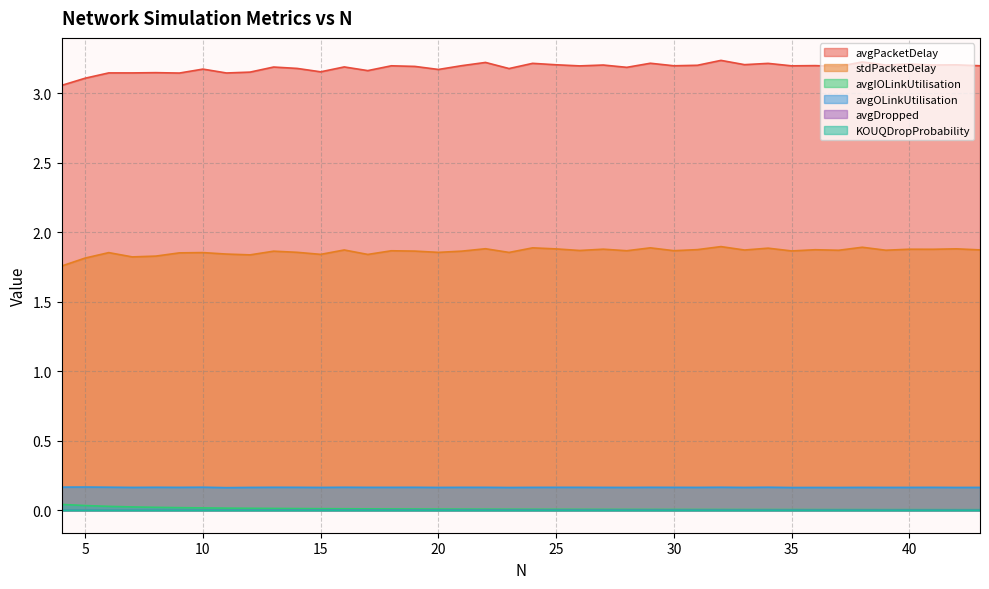

Reading right to left, extract all data points from this chart.

avgPacketDelay: 43=3.2	42=3.2	41=3.2	40=3.2	39=3.2	38=3.2	37=3.2	36=3.2	35=3.2	34=3.2	33=3.2	32=3.2	31=3.2	30=3.2	29=3.2	28=3.2	27=3.2	26=3.2	25=3.2	24=3.2	23=3.2	22=3.2	21=3.2	20=3.2	19=3.2	18=3.2	17=3.2	16=3.2	15=3.2	14=3.2	13=3.2	12=3.2	11=3.1	10=3.2	9=3.1	8=3.1	7=3.1	6=3.1	5=3.1	4=3.1
stdPacketDelay: 43=1.9	42=1.9	41=1.9	40=1.9	39=1.9	38=1.9	37=1.9	36=1.9	35=1.9	34=1.9	33=1.9	32=1.9	31=1.9	30=1.9	29=1.9	28=1.9	27=1.9	26=1.9	25=1.9	24=1.9	23=1.9	22=1.9	21=1.9	20=1.9	19=1.9	18=1.9	17=1.8	16=1.9	15=1.8	14=1.9	13=1.9	12=1.8	11=1.8	10=1.9	9=1.9	8=1.8	7=1.8	6=1.9	5=1.8	4=1.8
avgIOLinkUtilisation: 43=0.0	42=0.0	41=0.0	40=0.0	39=0.0	38=0.0	37=0.0	36=0.0	35=0.0	34=0.0	33=0.0	32=0.0	31=0.0	30=0.0	29=0.0	28=0.0	27=0.0	26=0.0	25=0.0	24=0.0	23=0.0	22=0.0	21=0.0	20=0.0	19=0.0	18=0.0	17=0.0	16=0.0	15=0.0	14=0.0	13=0.0	12=0.0	11=0.0	10=0.0	9=0.0	8=0.0	7=0.0	6=0.0	5=0.0	4=0.0
avgOLinkUtilisation: 43=0.2	42=0.2	41=0.2	40=0.2	39=0.2	38=0.2	37=0.2	36=0.2	35=0.2	34=0.2	33=0.2	32=0.2	31=0.2	30=0.2	29=0.2	28=0.2	27=0.2	26=0.2	25=0.2	24=0.2	23=0.2	22=0.2	21=0.2	20=0.2	19=0.2	18=0.2	17=0.2	16=0.2	15=0.2	14=0.2	13=0.2	12=0.2	11=0.2	10=0.2	9=0.2	8=0.2	7=0.2	6=0.2	5=0.2	4=0.2
avgDropped: 43=0.0	42=0.0	41=0.0	40=0.0	39=0.0	38=0.0	37=0.0	36=0.0	35=0.0	34=0.0	33=0.0	32=0.0	31=0.0	30=0.0	29=0.0	28=0.0	27=0.0	26=0.0	25=0.0	24=0.0	23=0.0	22=0.0	21=0.0	20=0.0	19=0.0	18=0.0	17=0.0	16=0.0	15=0.0	14=0.0	13=0.0	12=0.0	11=0.0	10=0.0	9=0.0	8=0.0	7=0.0	6=0.0	5=0.0	4=0.0
KOUQDropProbability: 43=0.0	42=0.0	41=0.0	40=0.0	39=0.0	38=0.0	37=0.0	36=0.0	35=0.0	34=0.0	33=0.0	32=0.0	31=0.0	30=0.0	29=0.0	28=0.0	27=0.0	26=0.0	25=0.0	24=0.0	23=0.0	22=0.0	21=0.0	20=0.0	19=0.0	18=0.0	17=0.0	16=0.0	15=0.0	14=0.0	13=0.0	12=0.0	11=0.0	10=0.0	9=0.0	8=0.0	7=0.0	6=0.0	5=0.0	4=0.0